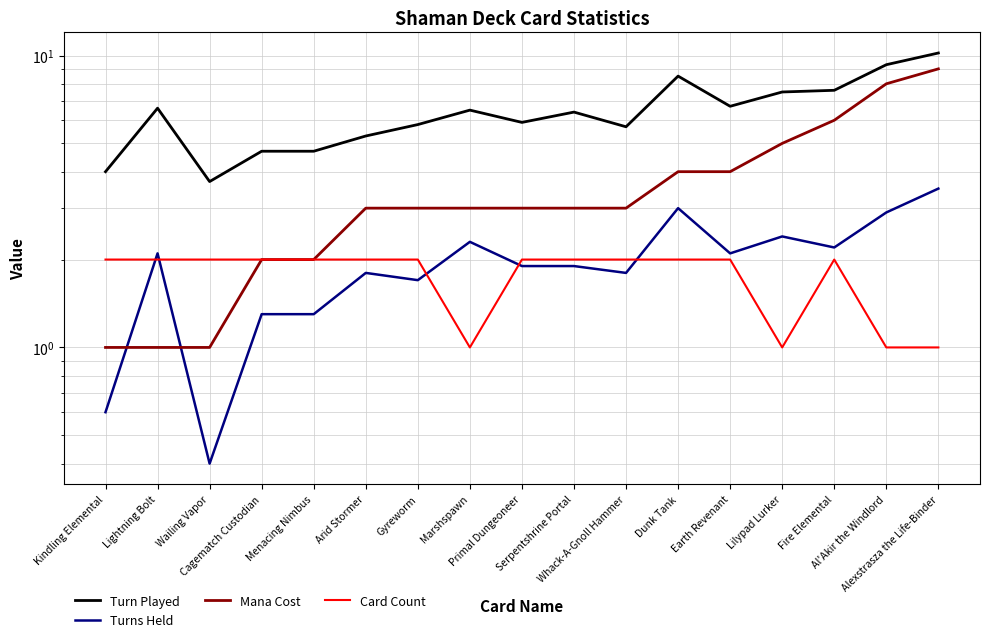

Is it true that Turns Held equals 1.1 at Lilypad Lurker?

False